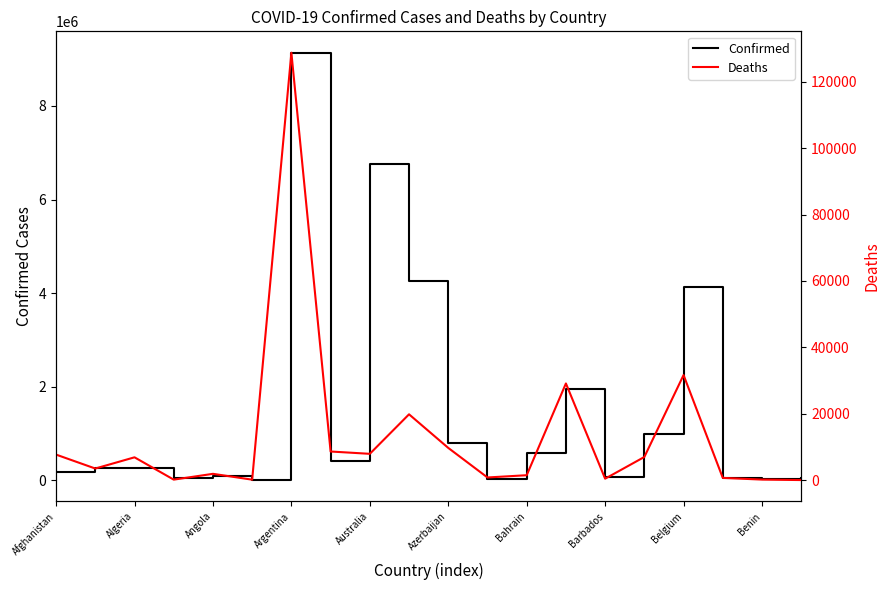

At which label does Confirmed reach its peak?

Argentina